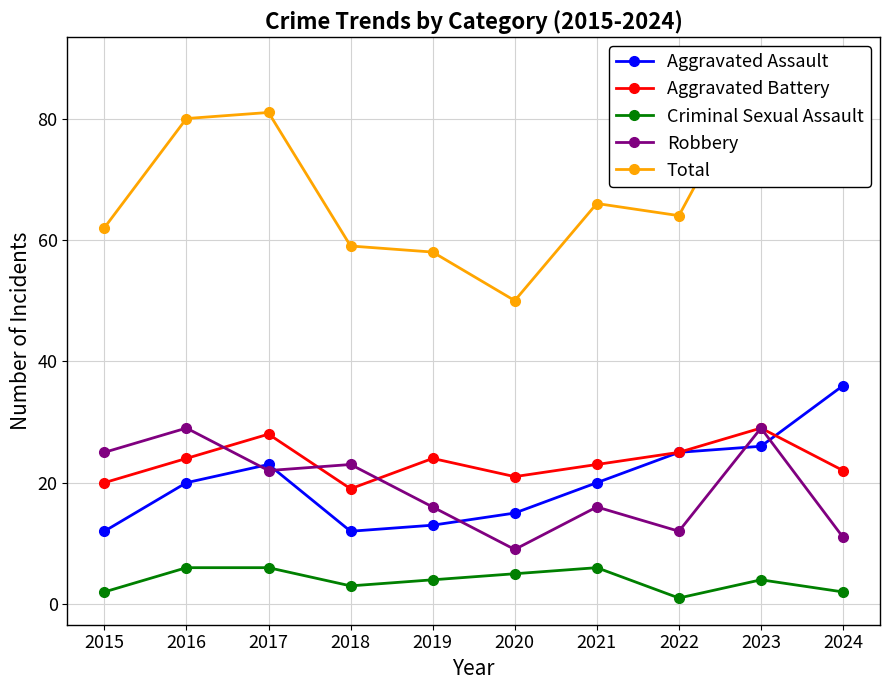

How many lines are shown in the chart?

5